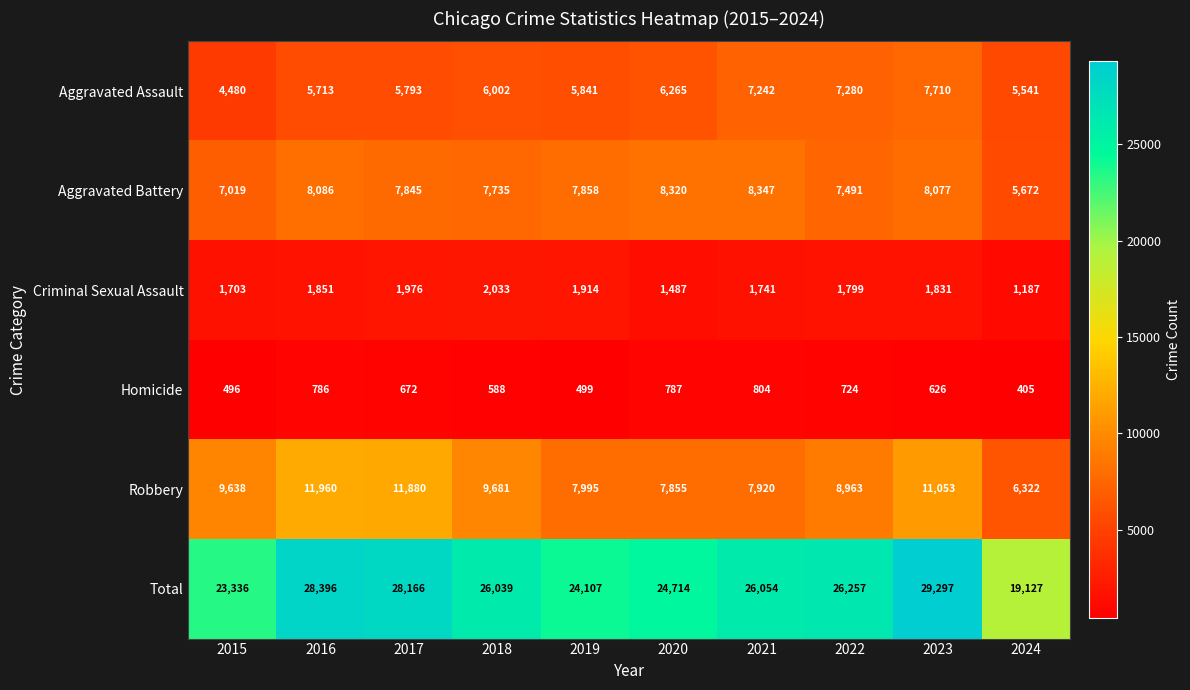

At which category is the sum across all series the highest?

2023